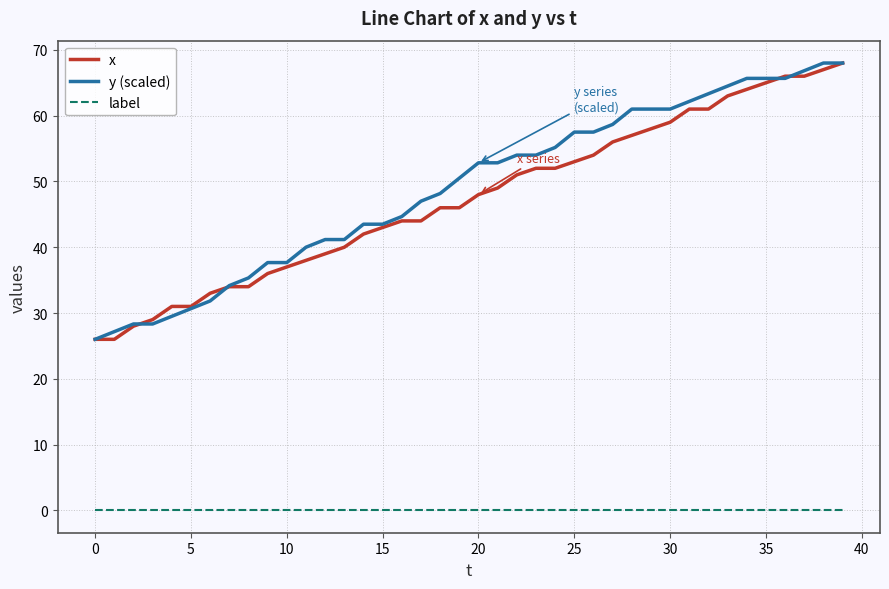

What is the maximum value shown in the chart?

68.0